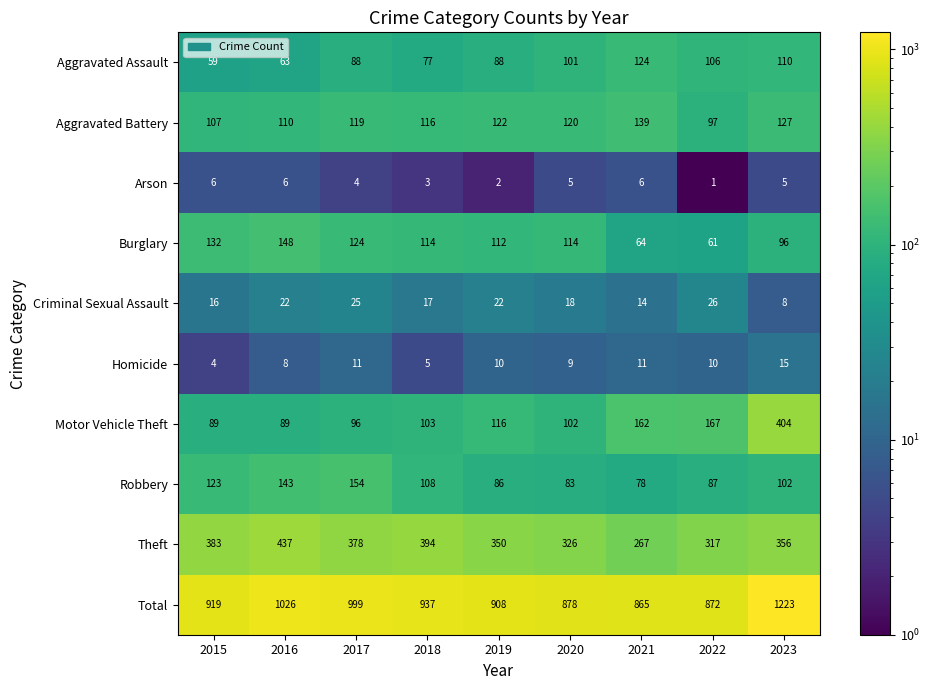

What is the sum of the Theft values at 2022 and 2018?

711